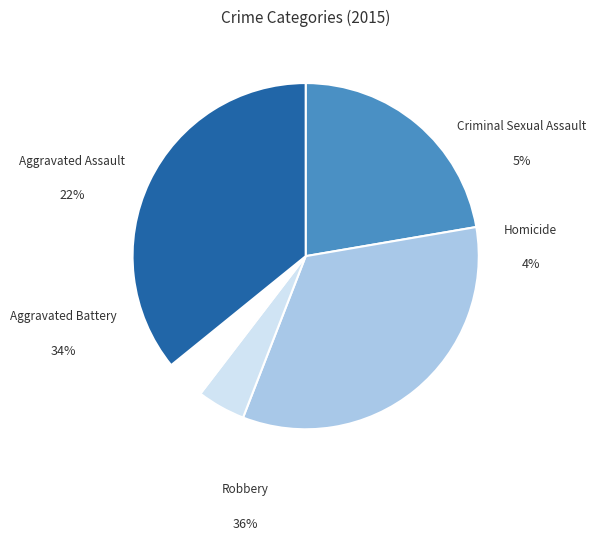

Rank the categories by value from highest to lowest.

Robbery, Aggravated Battery, Aggravated Assault, Criminal Sexual Assault, Homicide